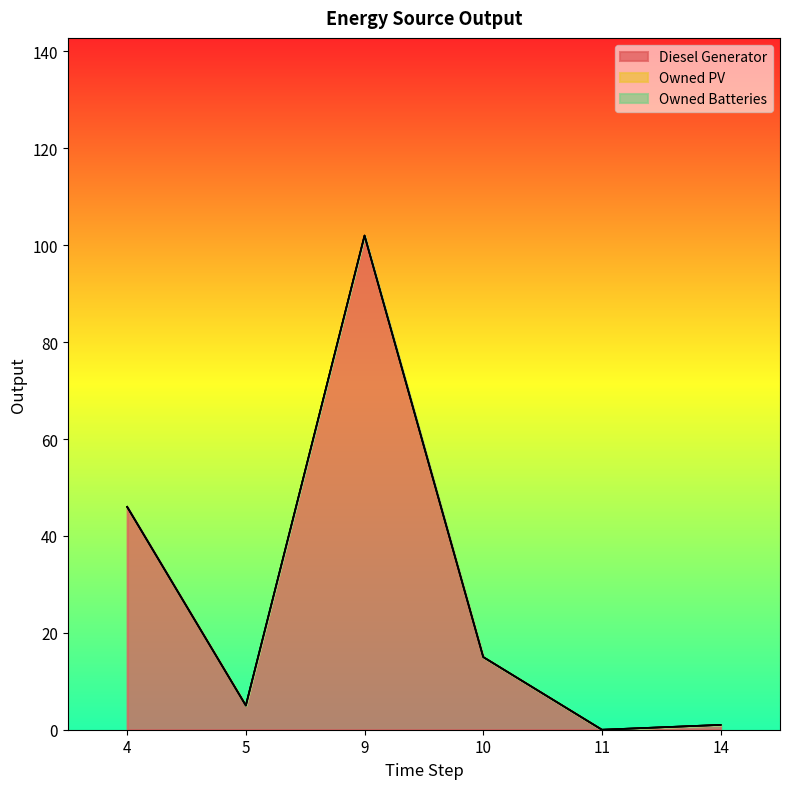

Which series has the widest spread of values?

Diesel Generator